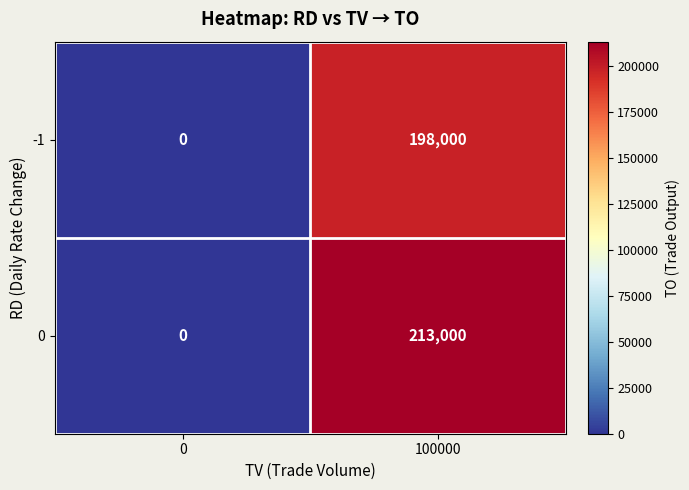

At how many categories does at least one series exceed 63814?

1